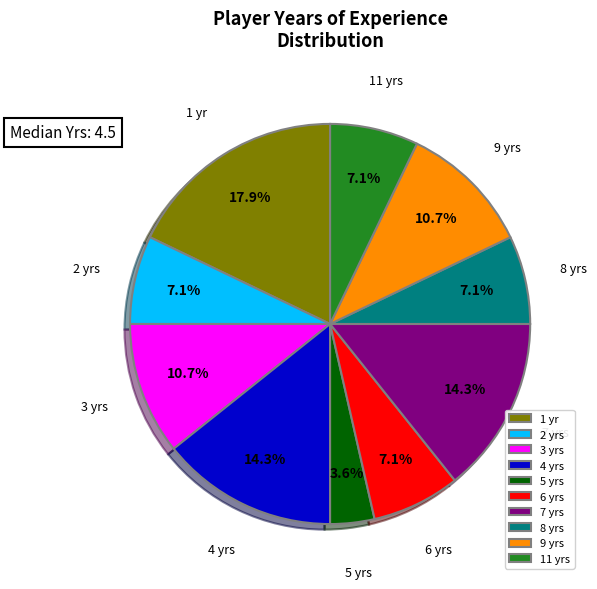

Does any single category account for the majority?

No